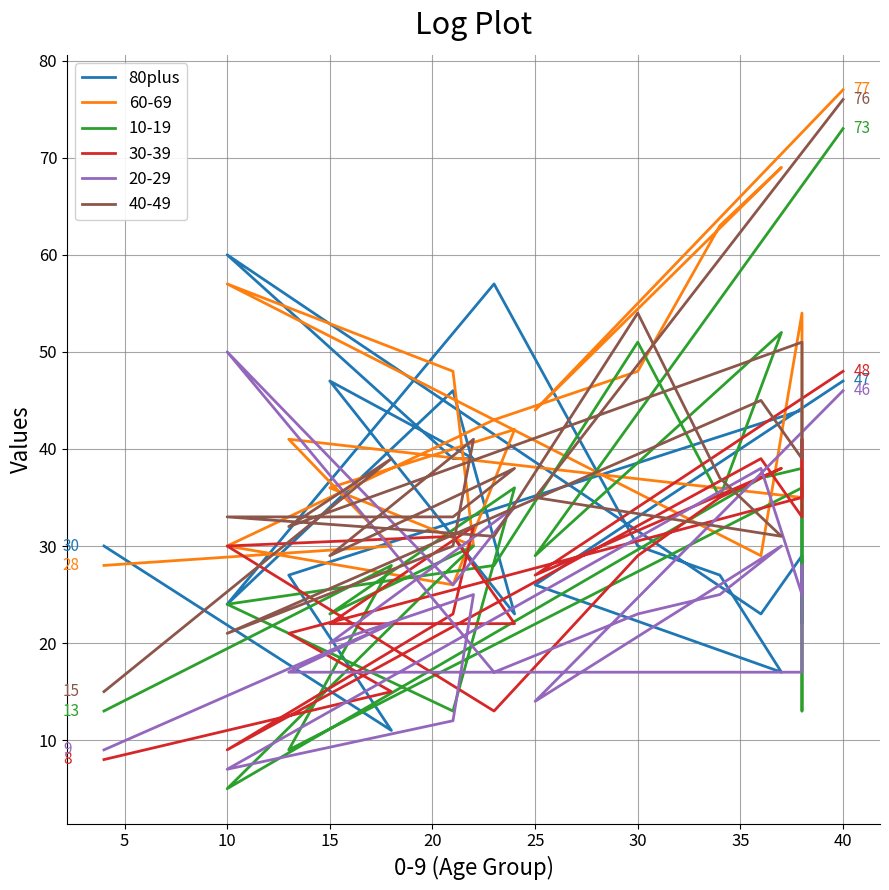

What is the sum of all values?

668